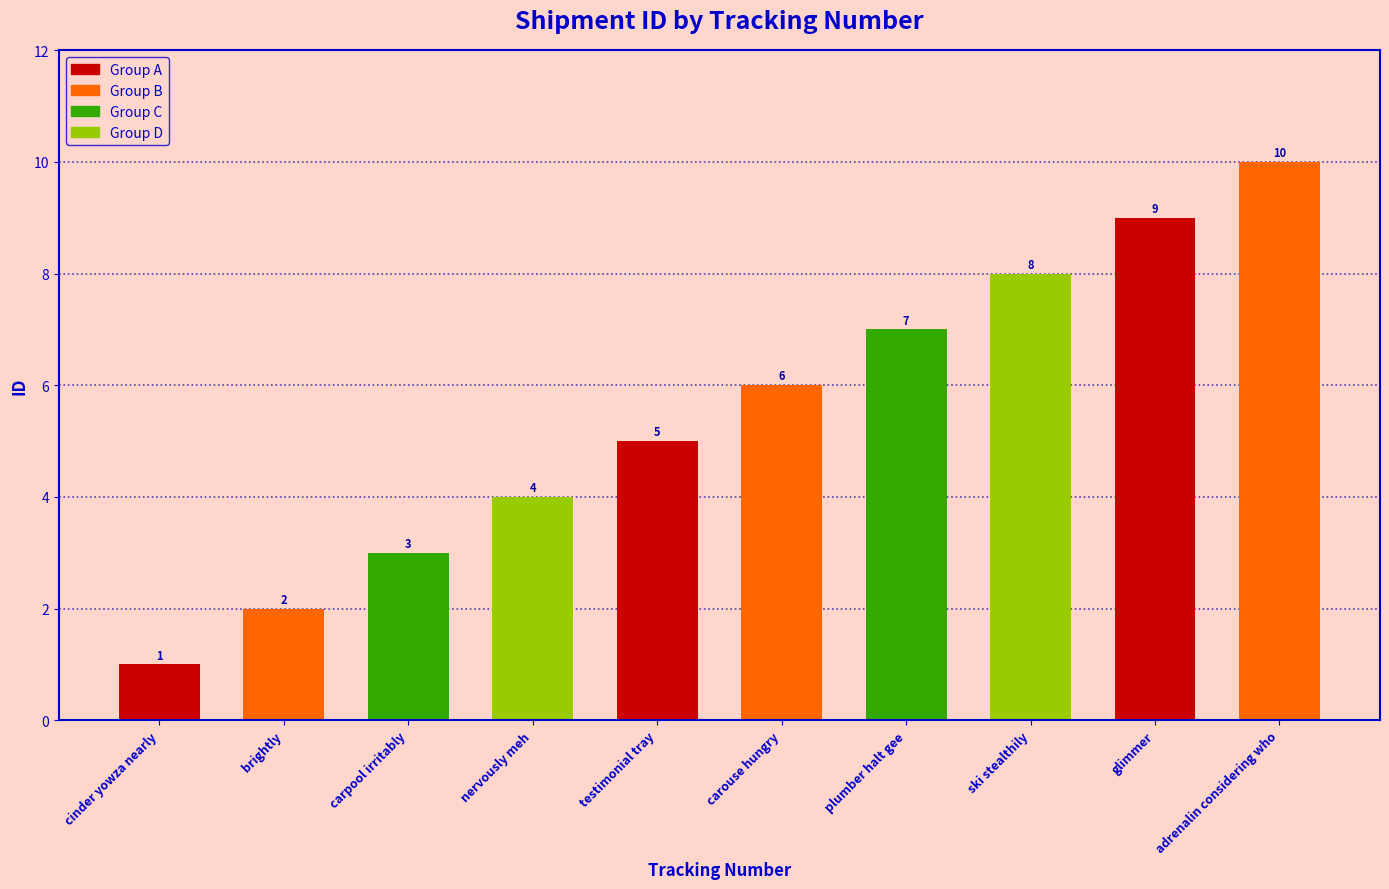

Read the value at nervously meh.

4